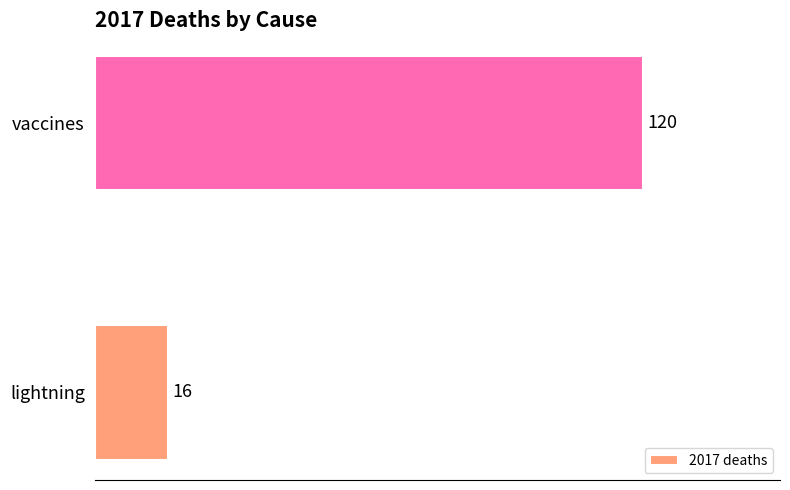

Is it true that the value at vaccines is 199?

False